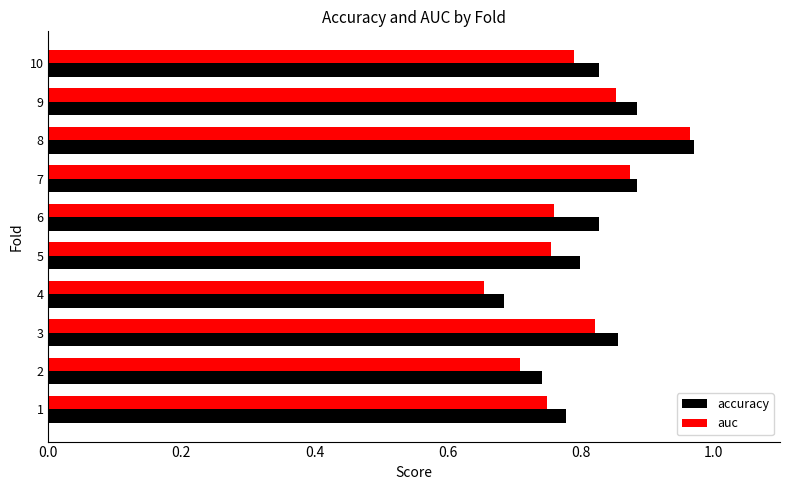

What is the total value across all series at 1?

1.5